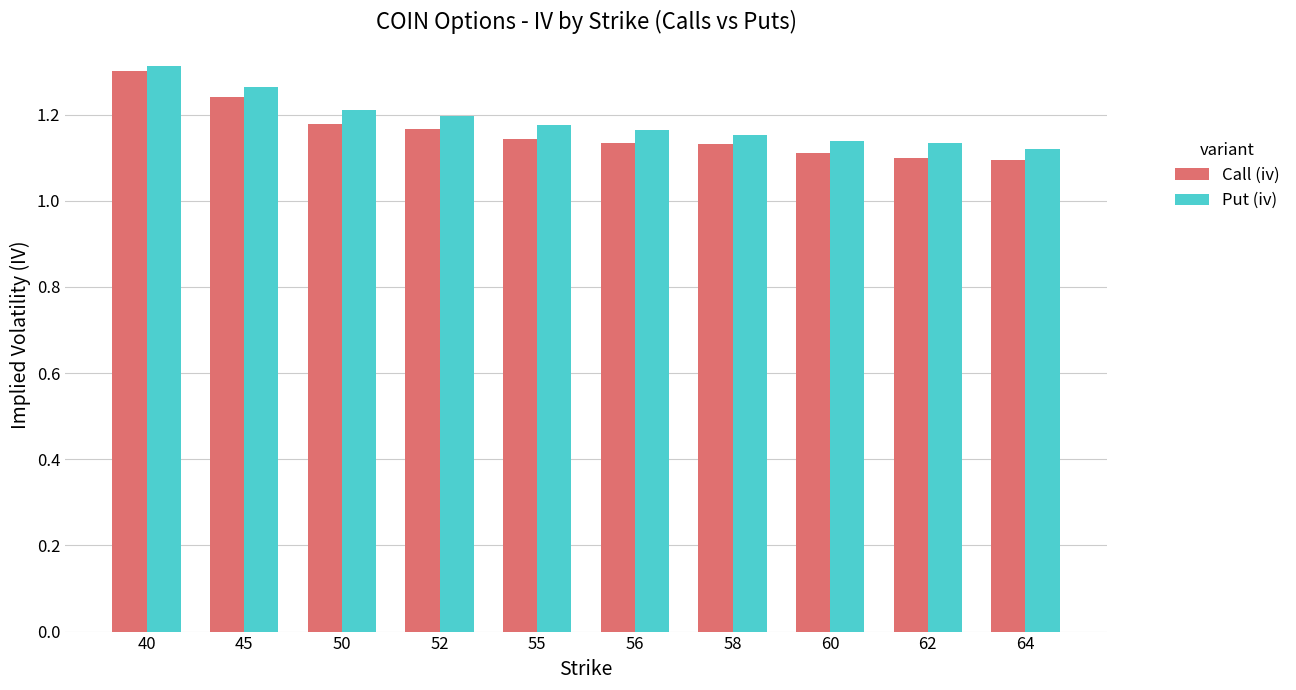

Which label corresponds to the largest value in the chart?

40